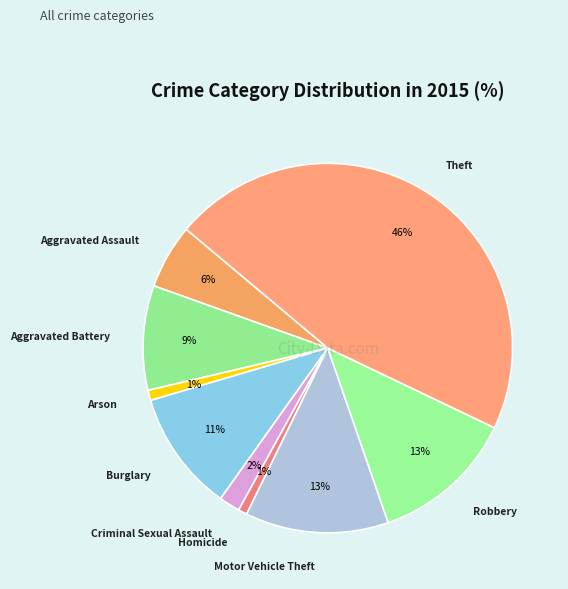

How many segments does this pie chart have?

9